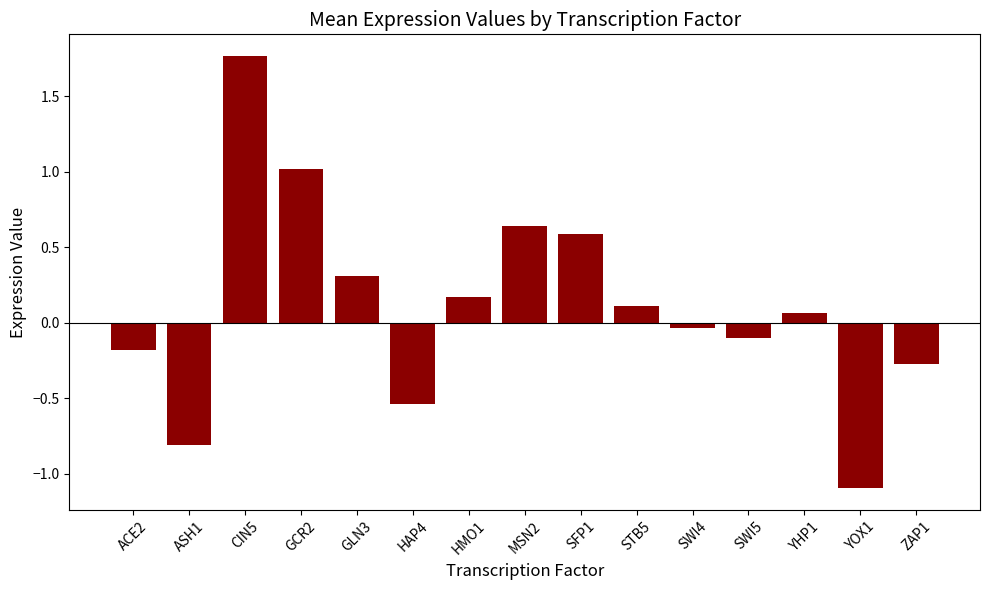

Does the chart contain stacked bars?

No